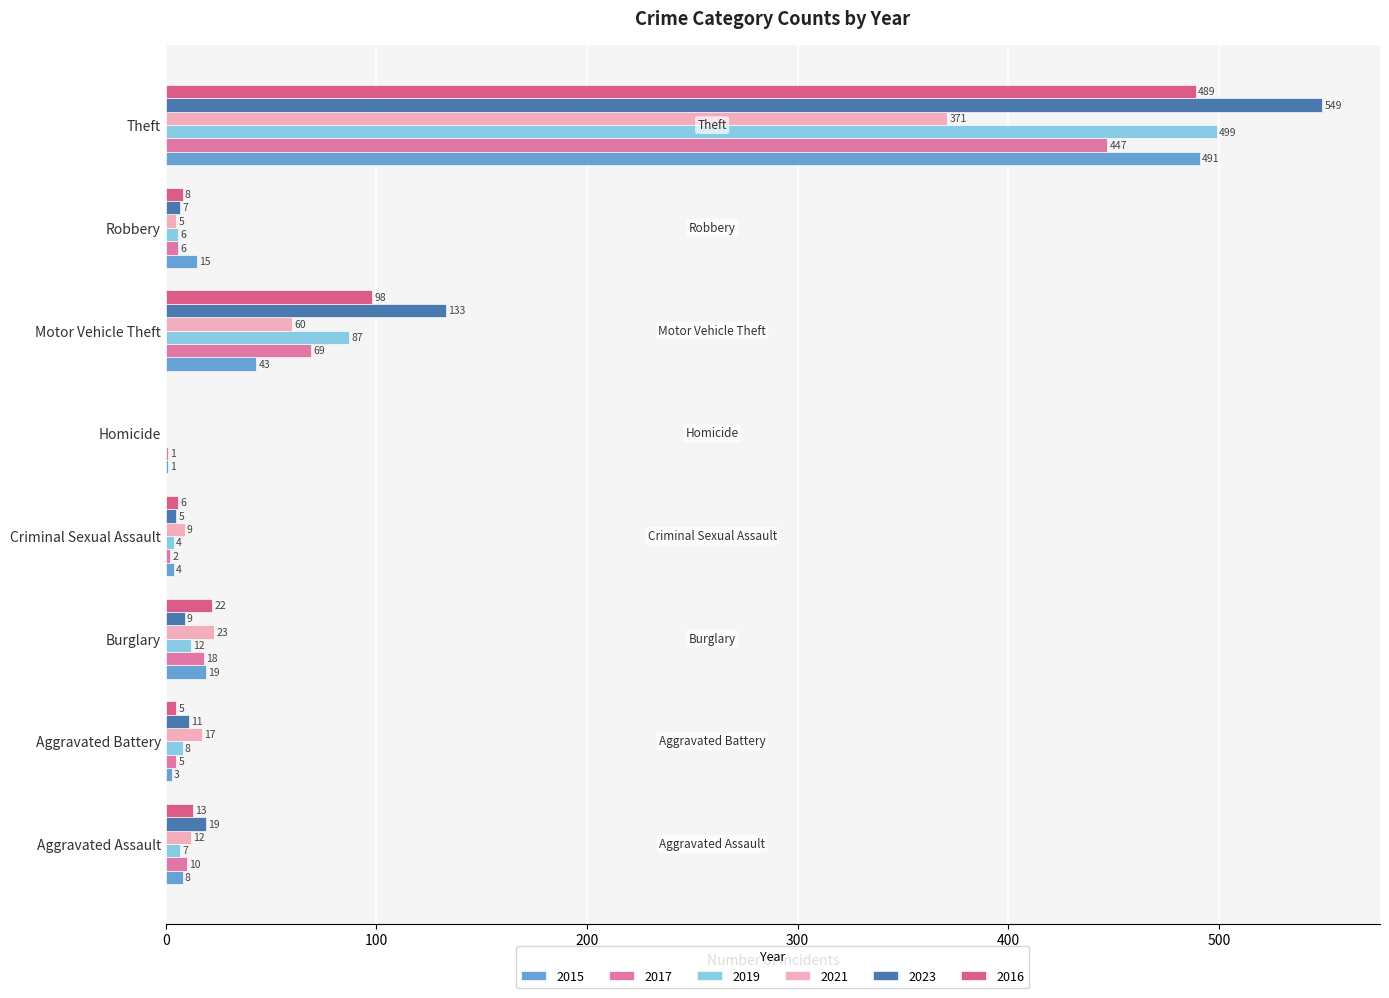

True or false: 2015 has a value of 678 at Theft.

False